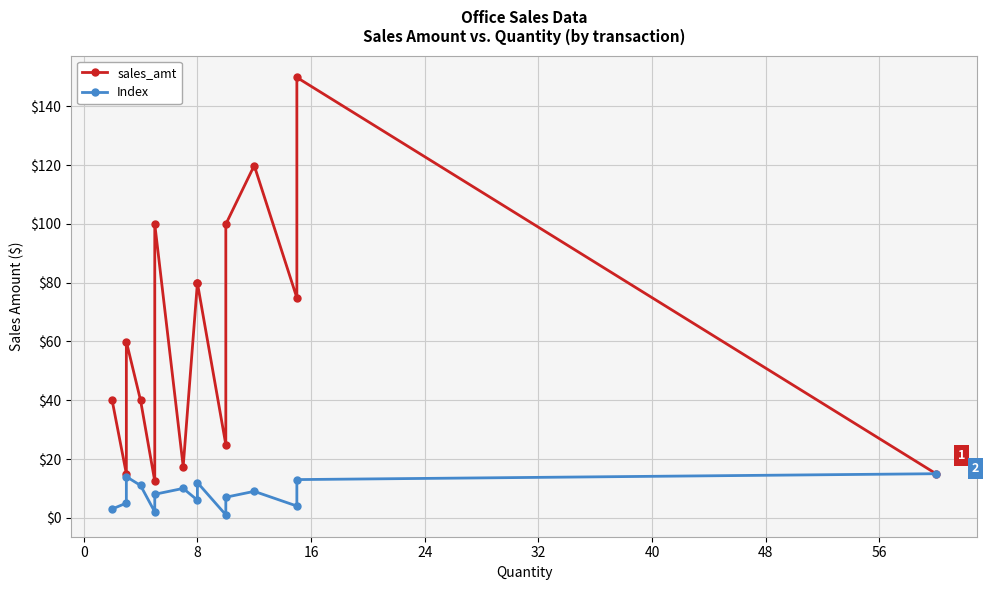

Which series has the widest spread of values?

sales_amt